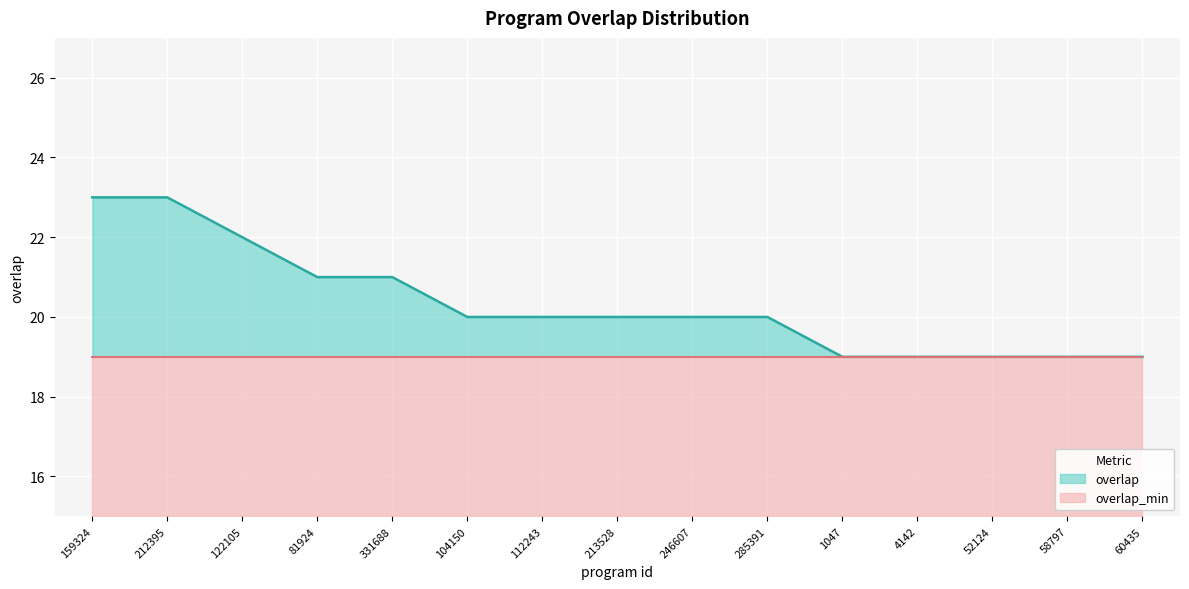

List the labels in order of value, smallest first.

1047, 4142, 52124, 58797, 60435, 104150, 112243, 213528, 246607, 285391, 81924, 331688, 122105, 159324, 212395